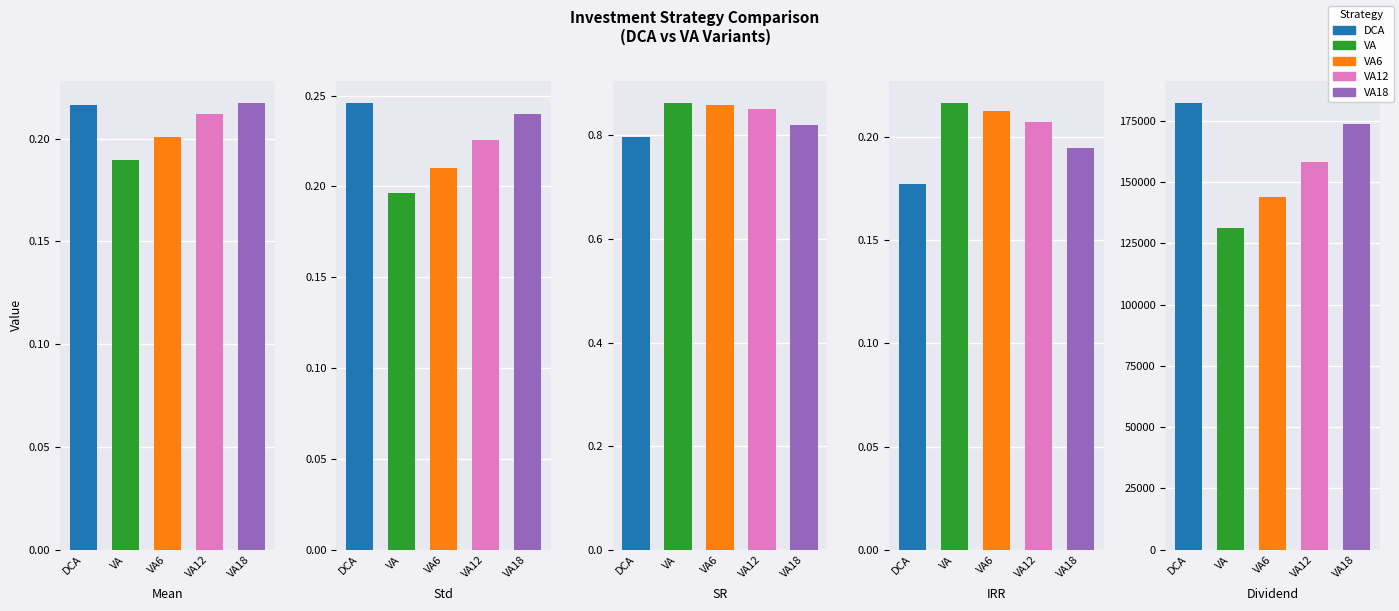

How many bars are there in total?

25